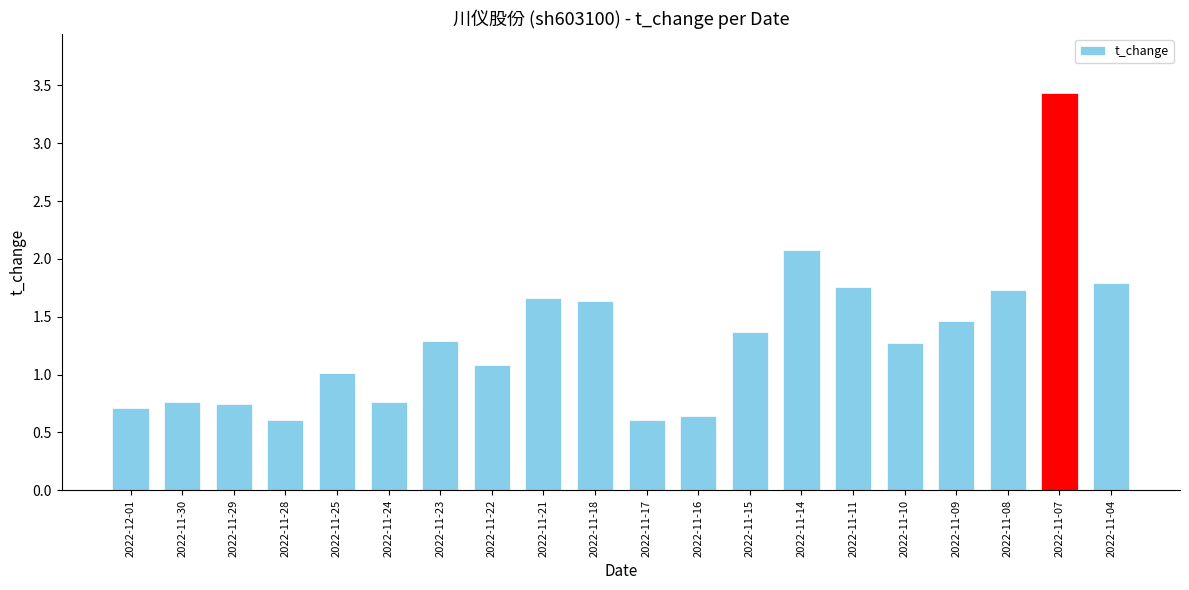

Which has a higher value, 2022-11-10 or 2022-11-22?

2022-11-10